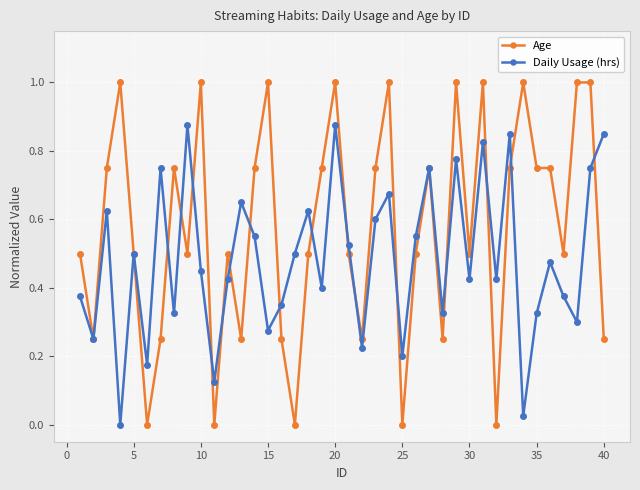

What is the highest value of the Age series?

1.0